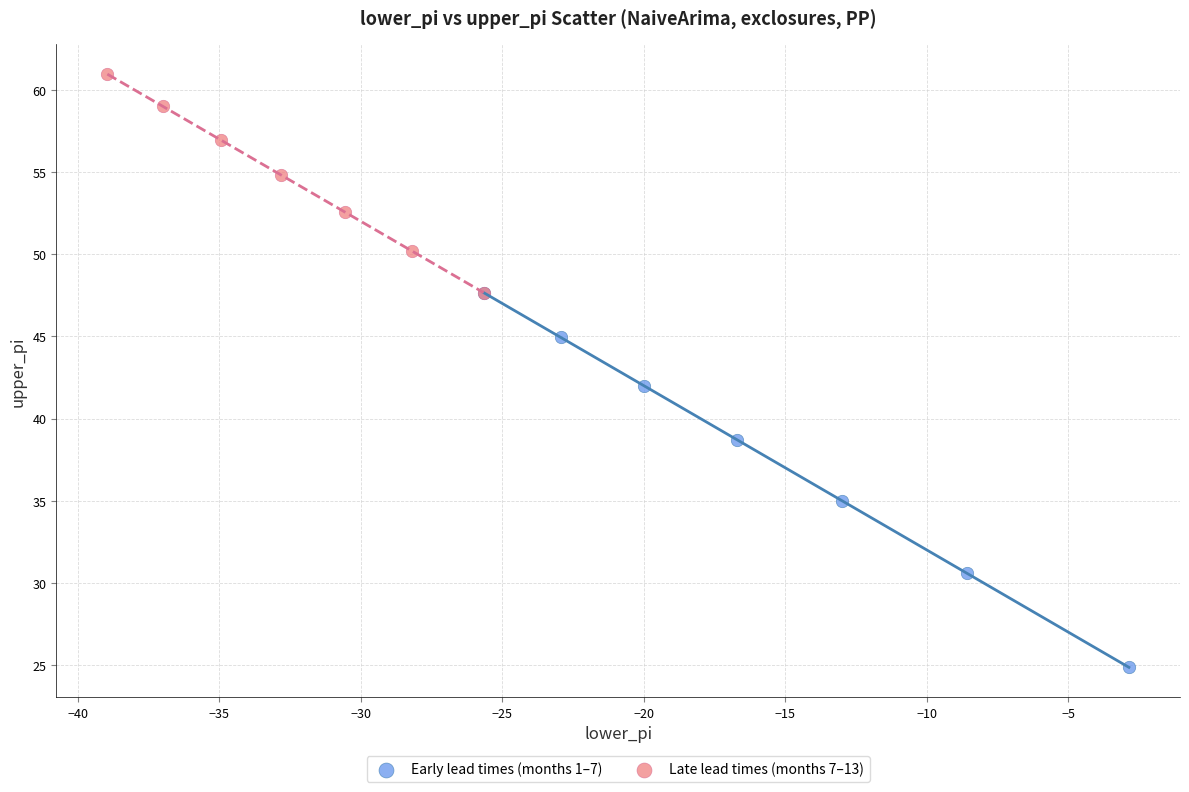

Which series has the largest Y range (max minus min)?

Early lead times (months 1–7)